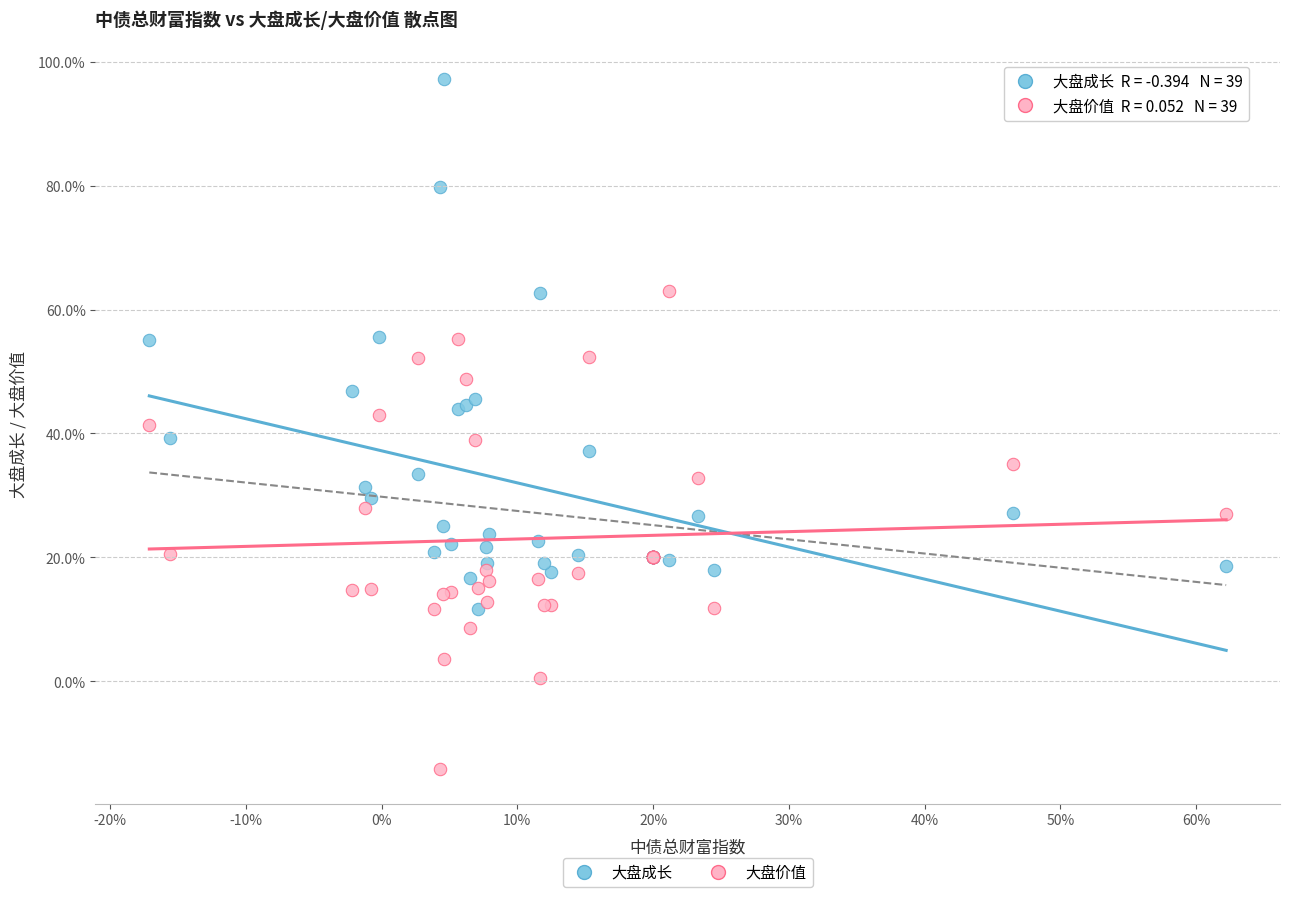

Which series reaches the maximum Y coordinate?

大盘成长